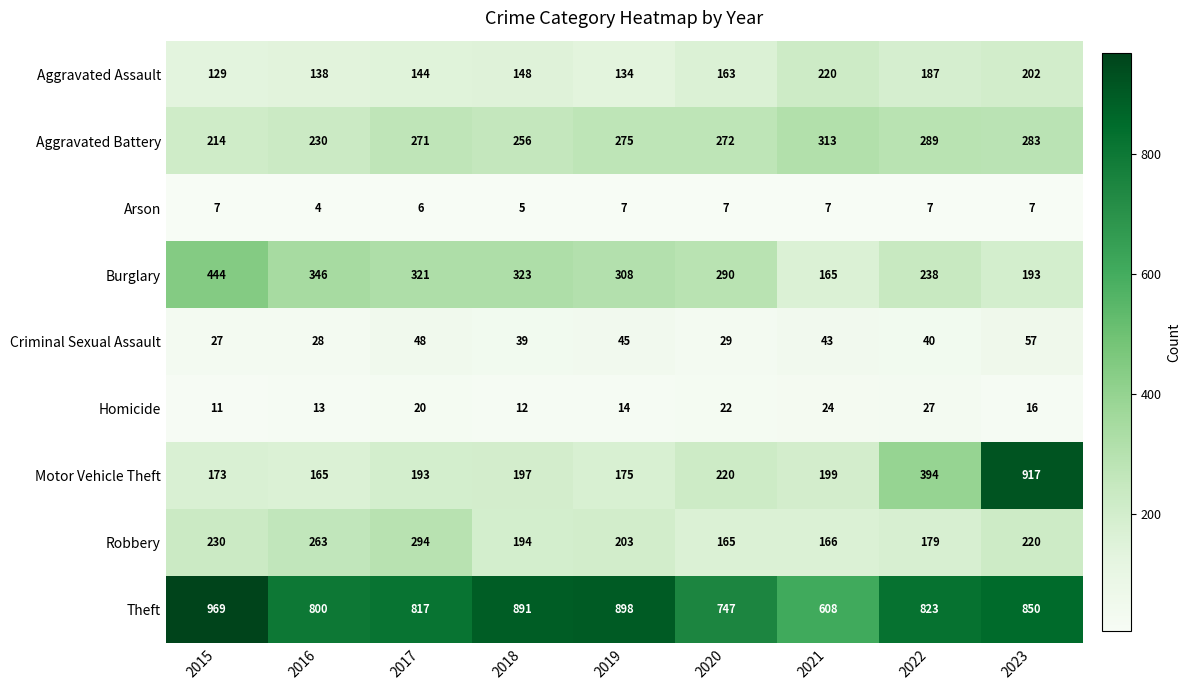

What value does the Homicide series have at 2017?

20